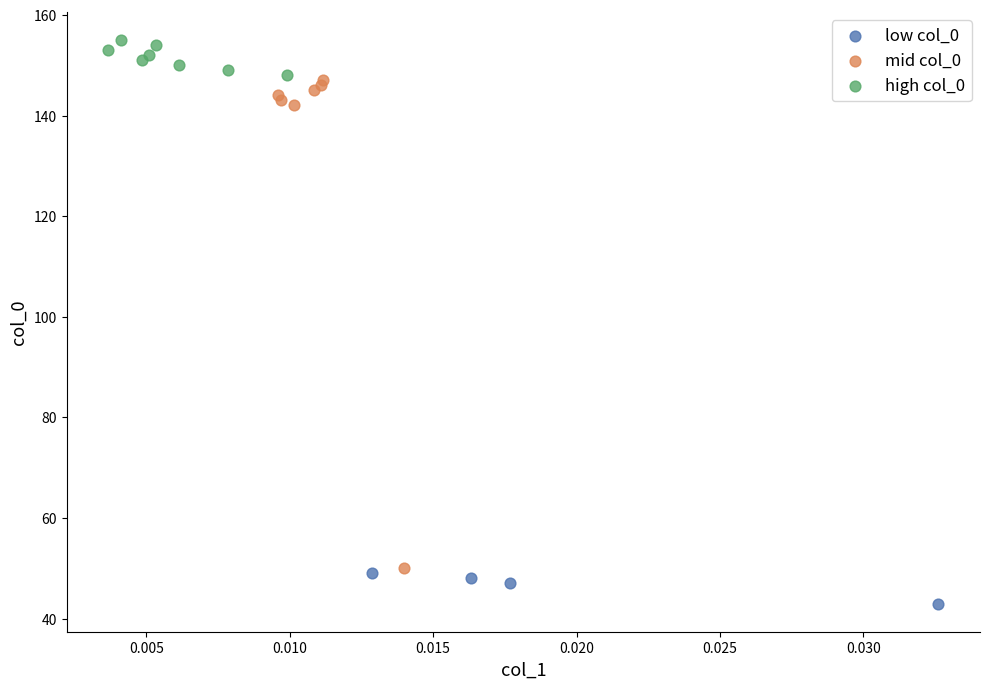

Which series has the largest Y range (max minus min)?

mid col_0